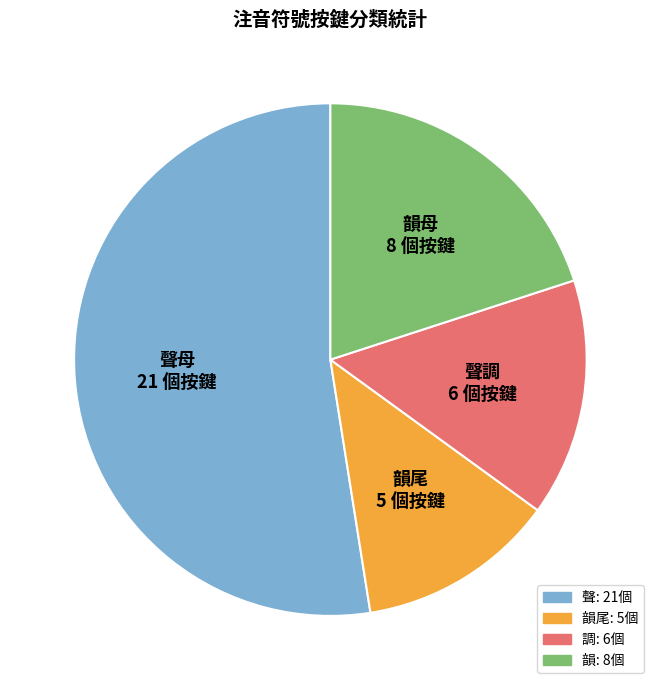

Is there any slice that represents more than half of the pie?

Yes